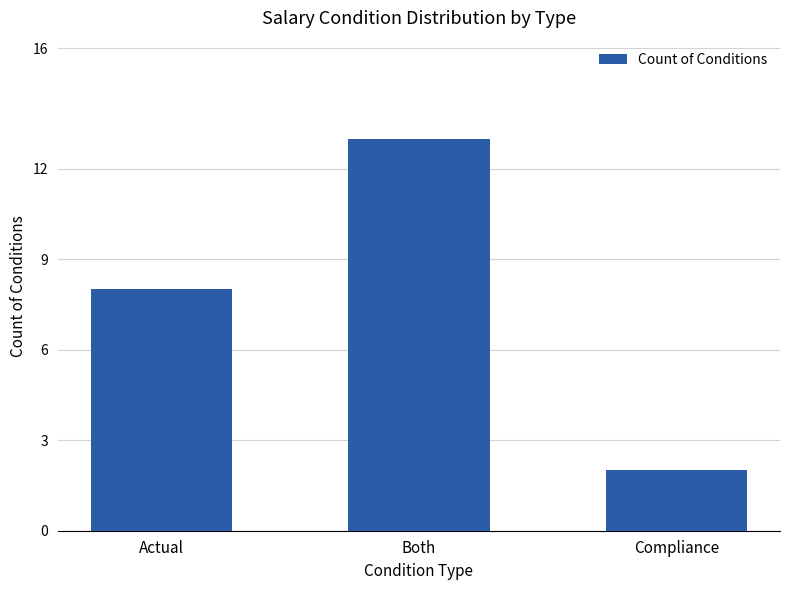

How many values are between 2 and 13?

3